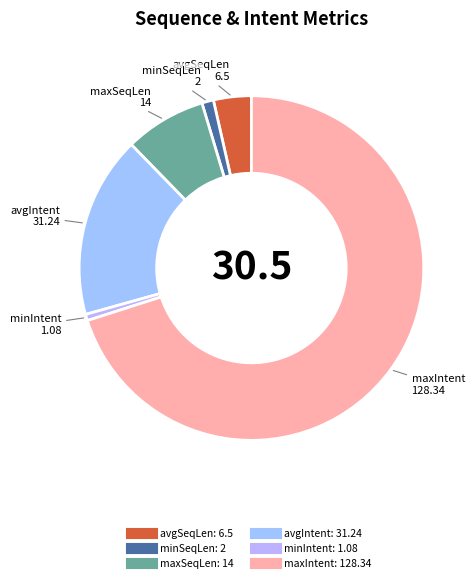

Rank the categories by value from lowest to highest.

minIntent, minSeqLen, avgSeqLen, maxSeqLen, avgIntent, maxIntent